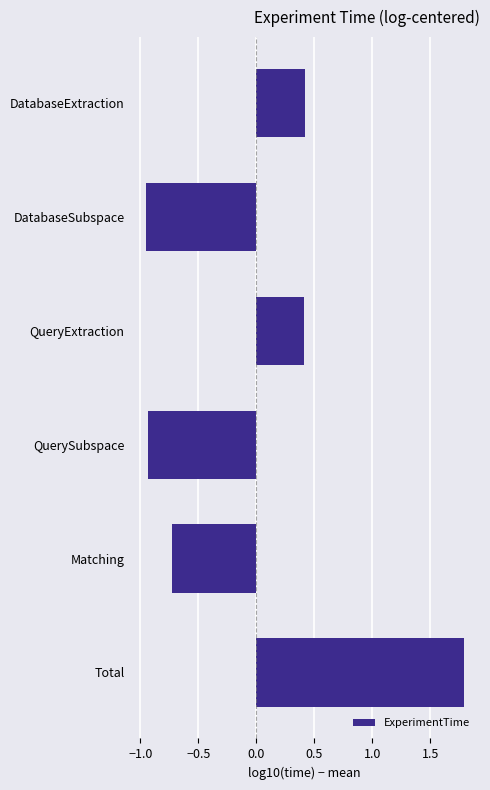

True or false: the data shows -0.2 at QuerySubspace.

False